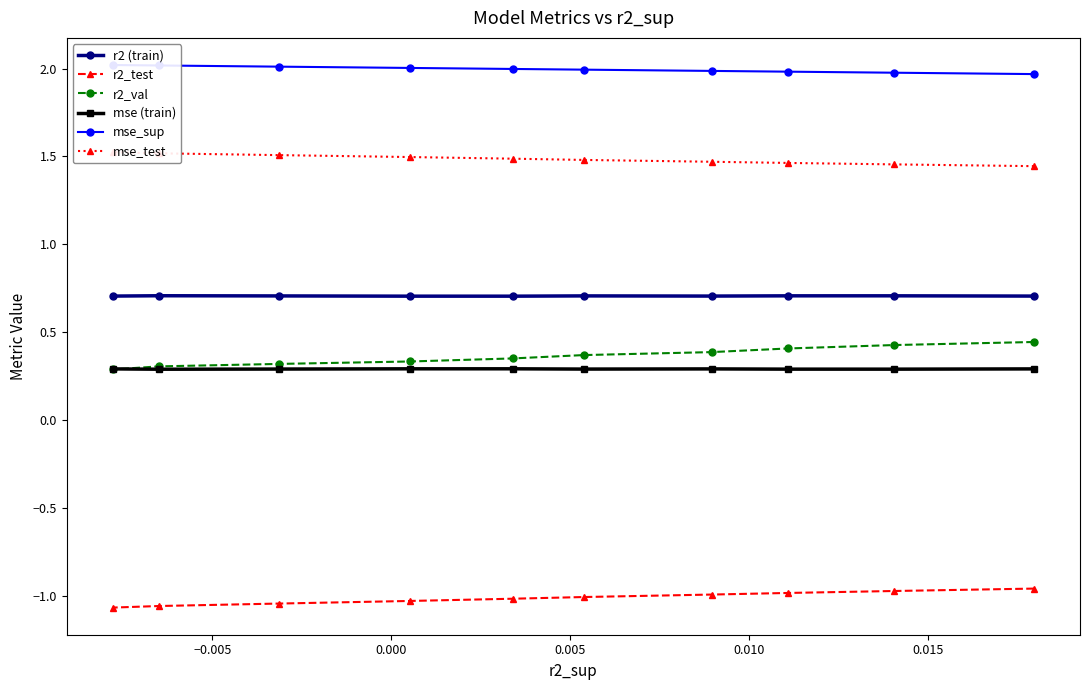

True or false: mse_sup has more than 1 interior local peaks.

False